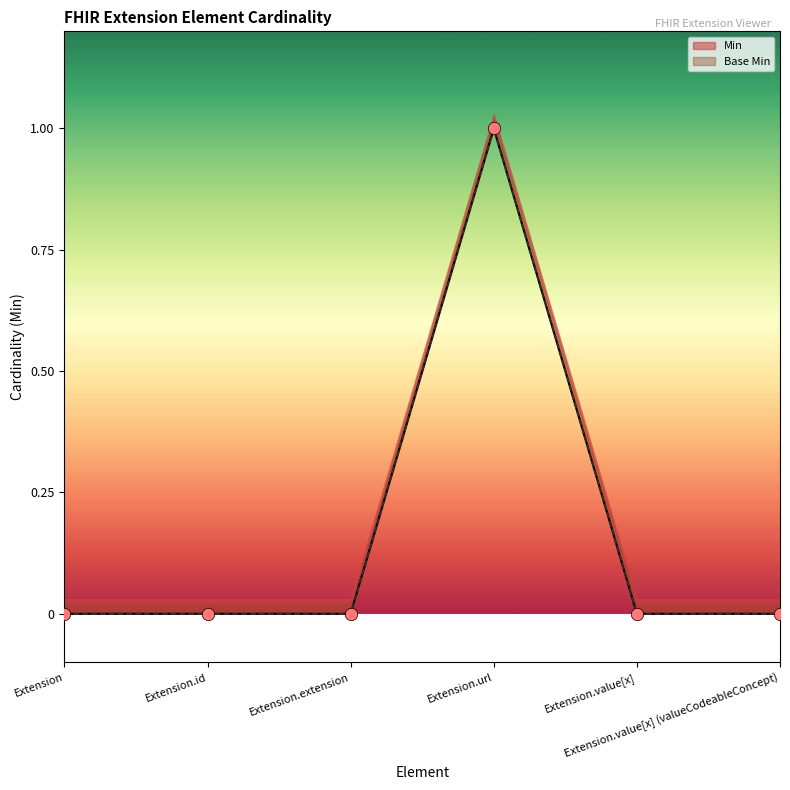

Which series reaches the minimum Y coordinate?

Min